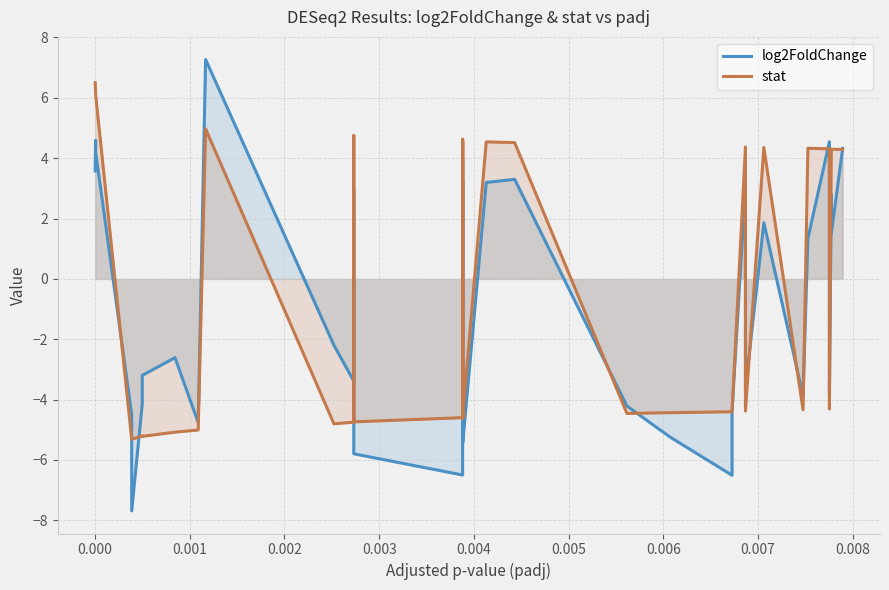

What are all the series names shown in the legend?

log2FoldChange, stat